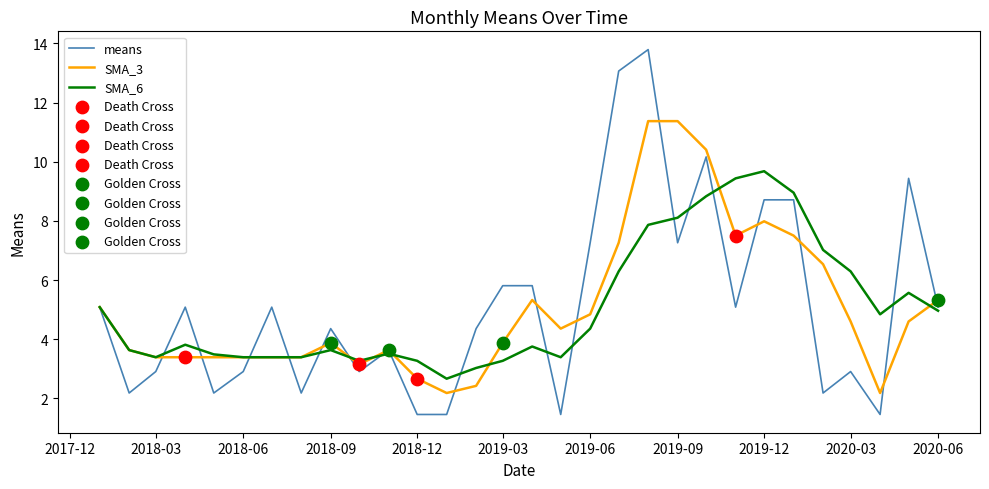

Which series has the largest range (max minus min)?

means